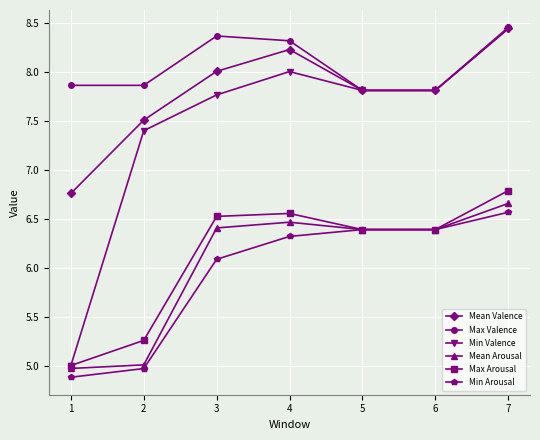

What is the difference between the highest and lowest values at 7?

1.9